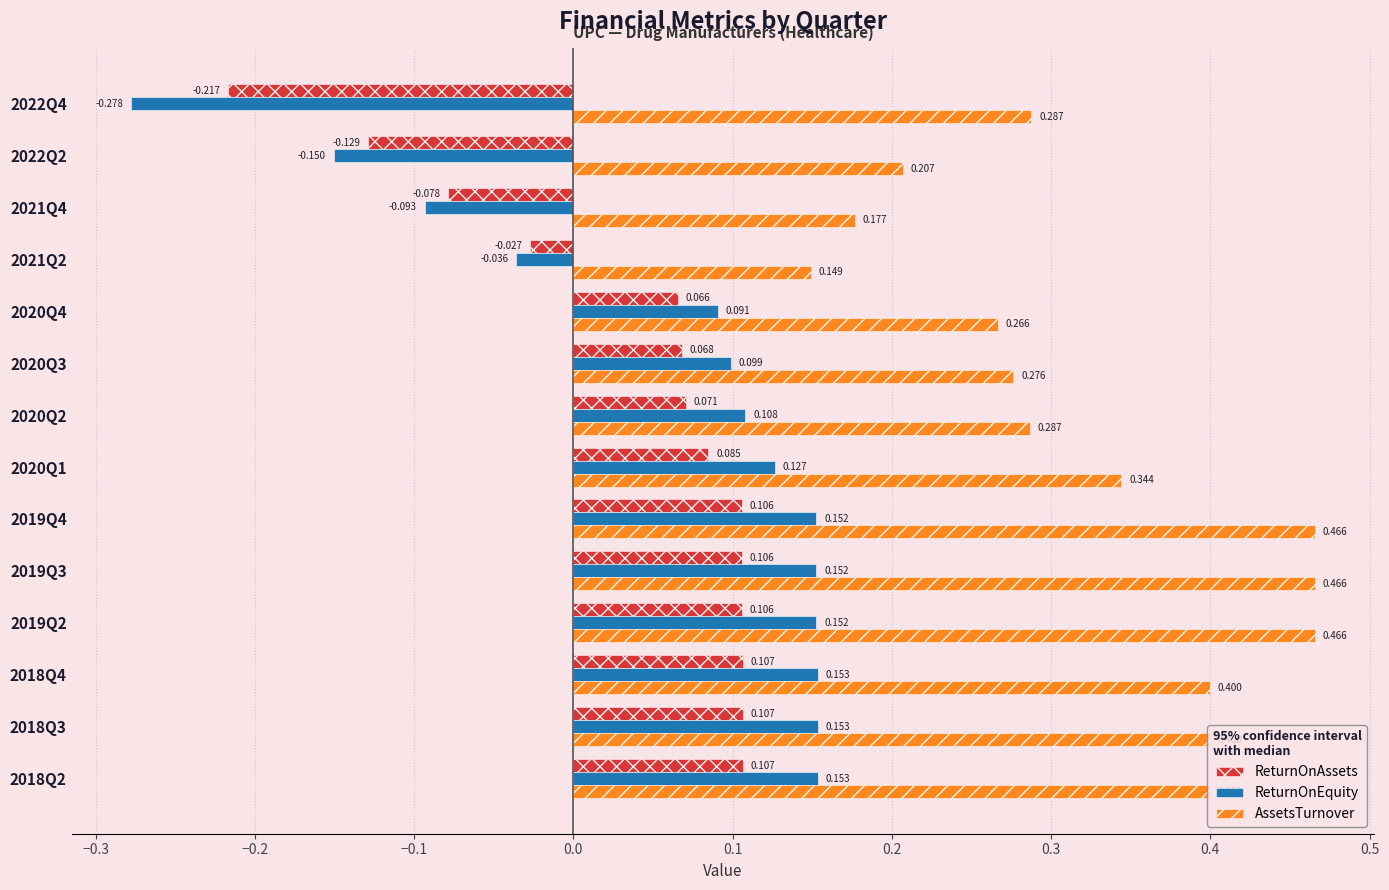

Which series changed the most between 2020Q4 and 2021Q2?

ReturnOnEquity